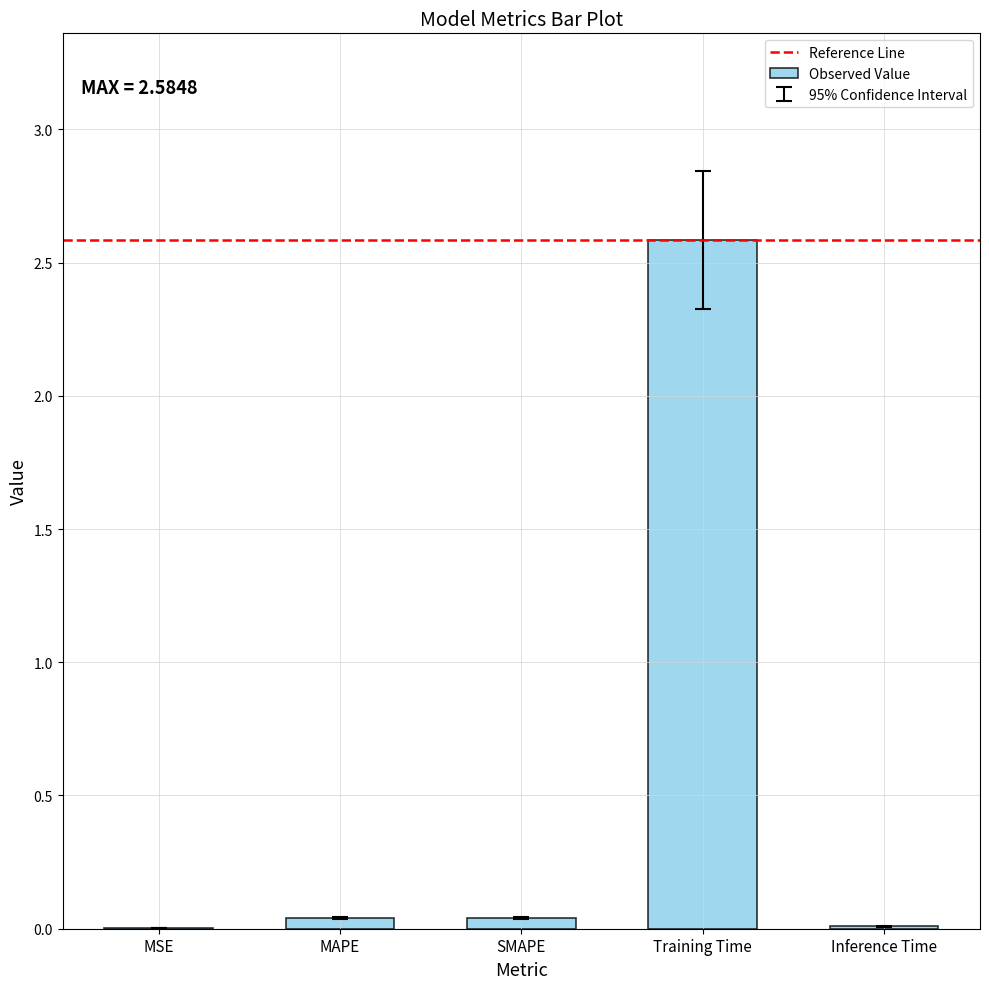

What is the average value?

0.5